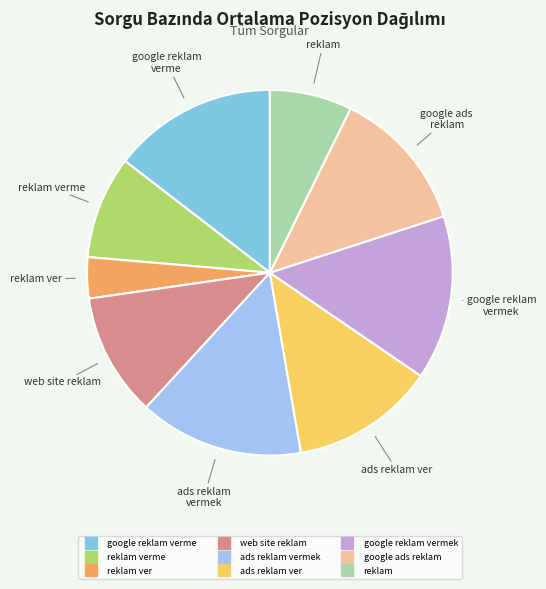

Does any single category account for the majority?

No